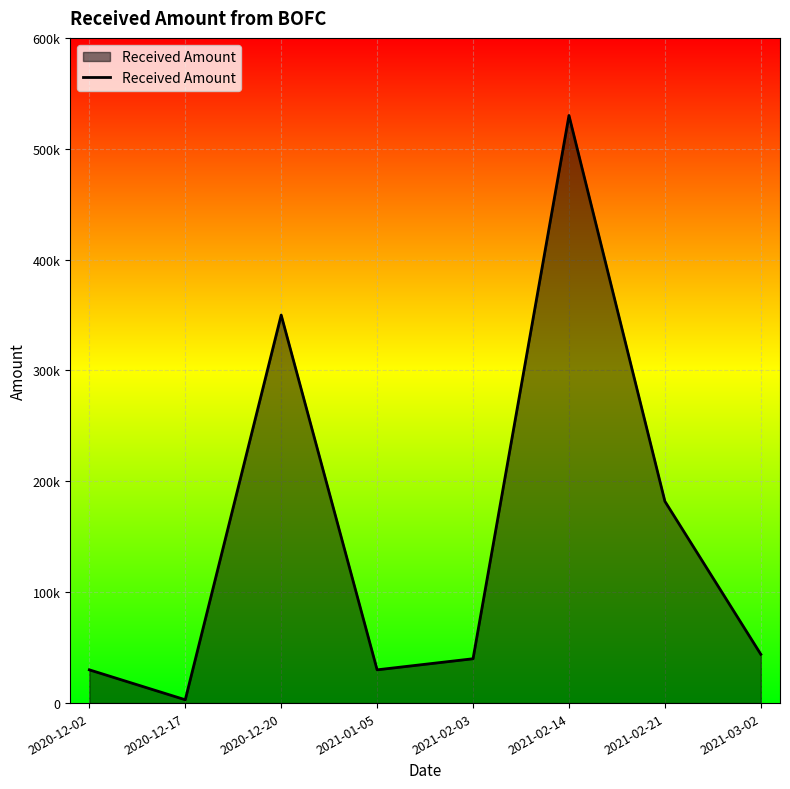

What is the label of the 3rd point from the left?

2020-12-20